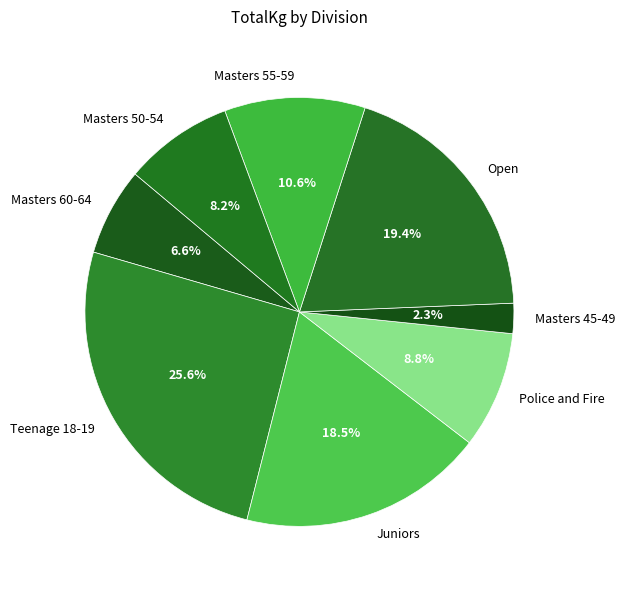

Count the number of slices in the pie.

8